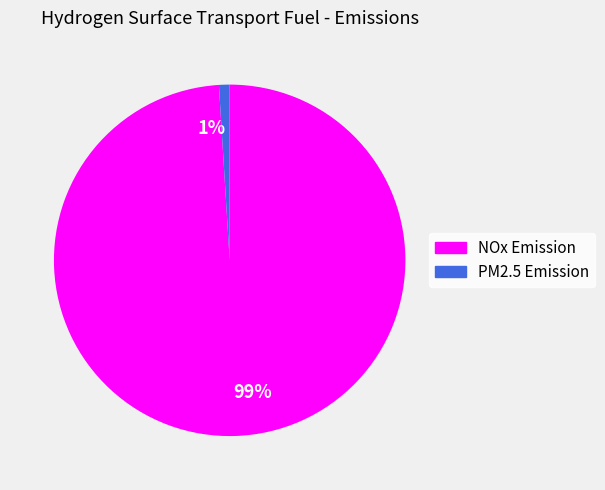

Which category has the smallest portion of the pie?

1%